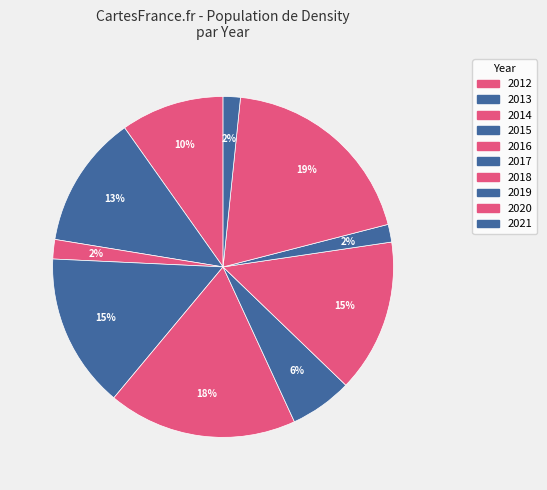

To the nearest percent, what portion does 2019 represent?

2%